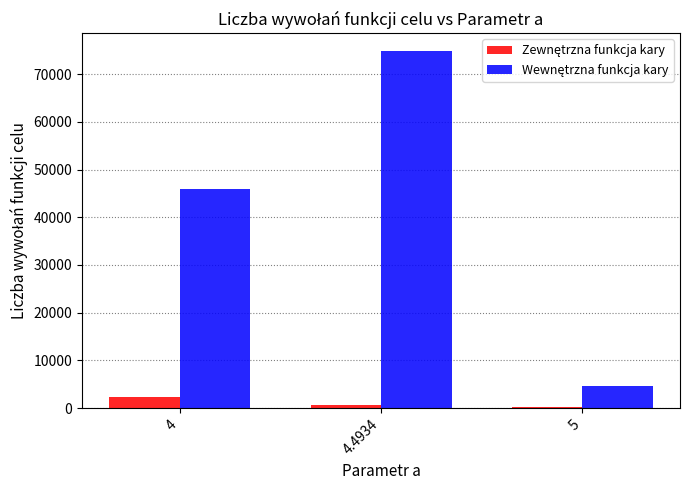

What is the maximum value shown in the chart?

74847.5